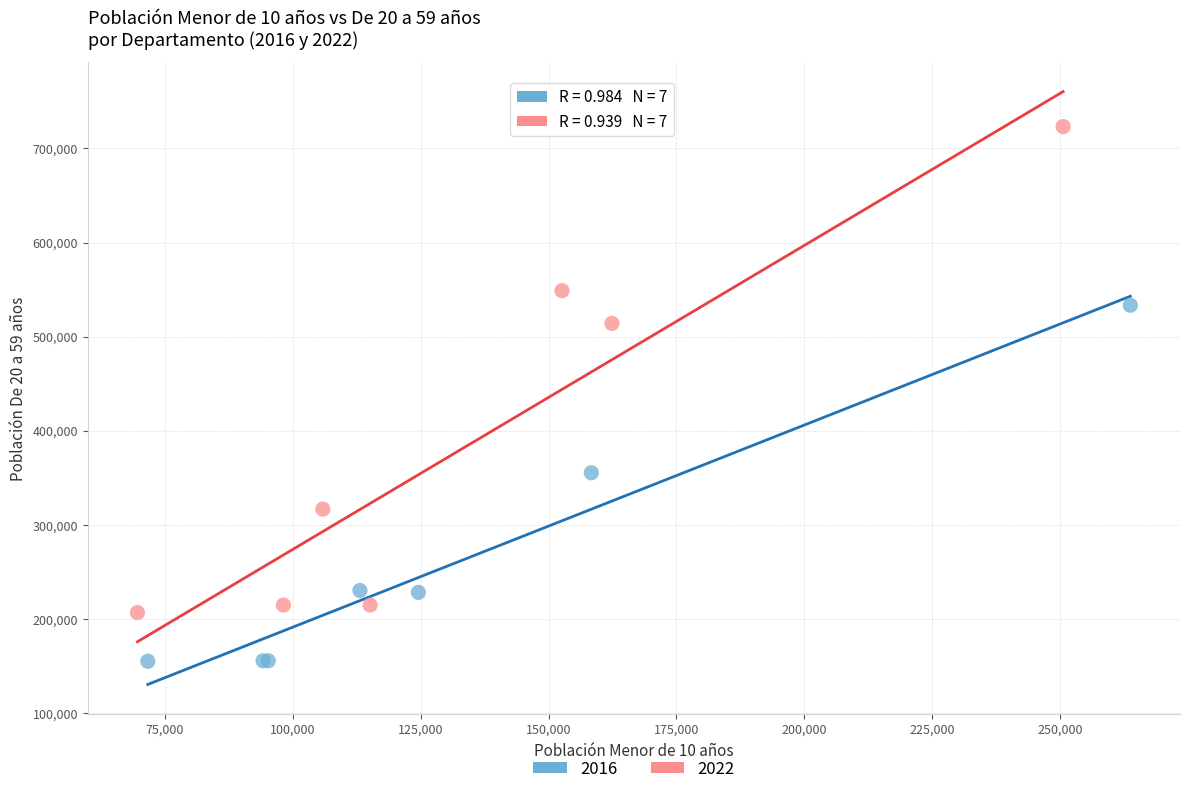

Which series reaches the minimum Y coordinate?

2016